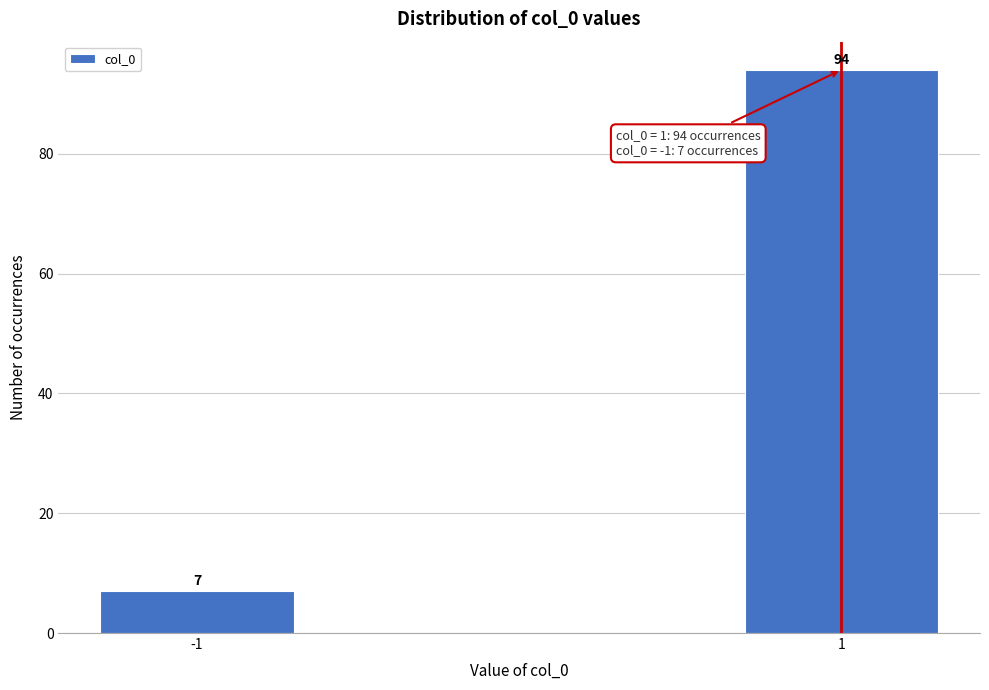

Reading left to right, transcribe all the data shown in this chart.

7	94